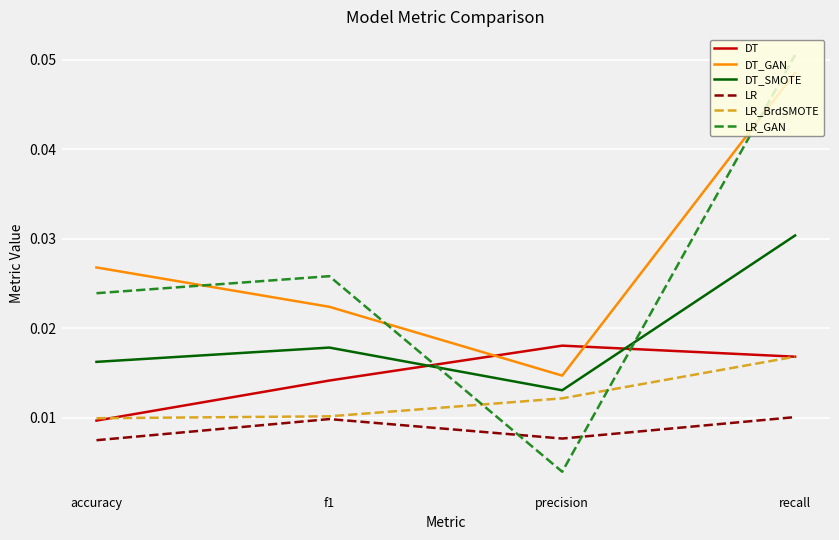

What are all the series names shown in the legend?

DT, DT_GAN, DT_SMOTE, LR, LR_BrdSMOTE, LR_GAN